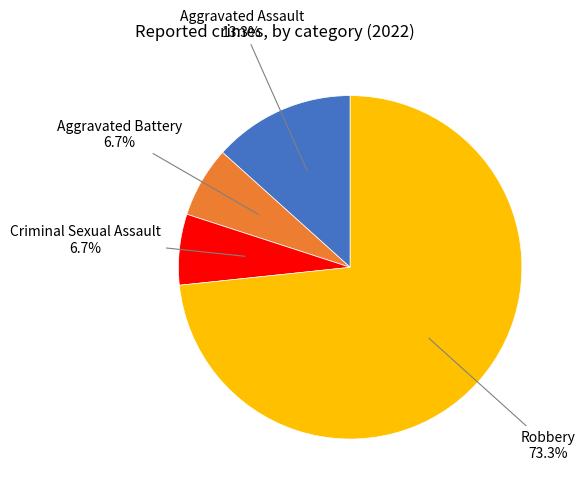

Is there any slice that represents more than half of the pie?

Yes